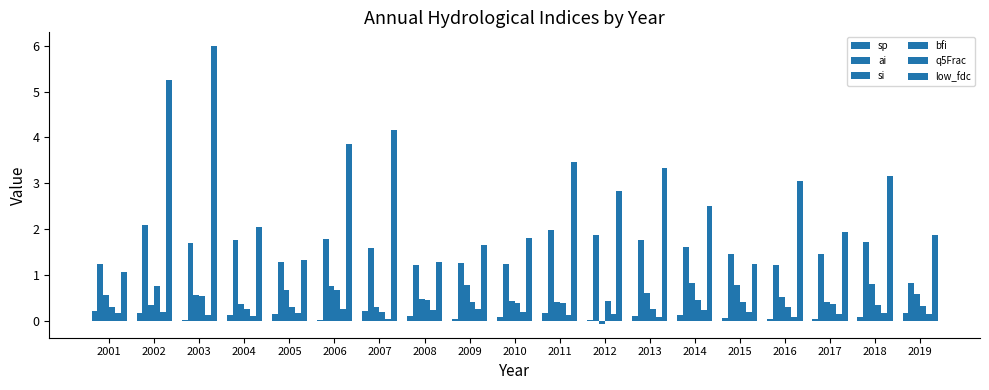

How many groups of bars are there?

19